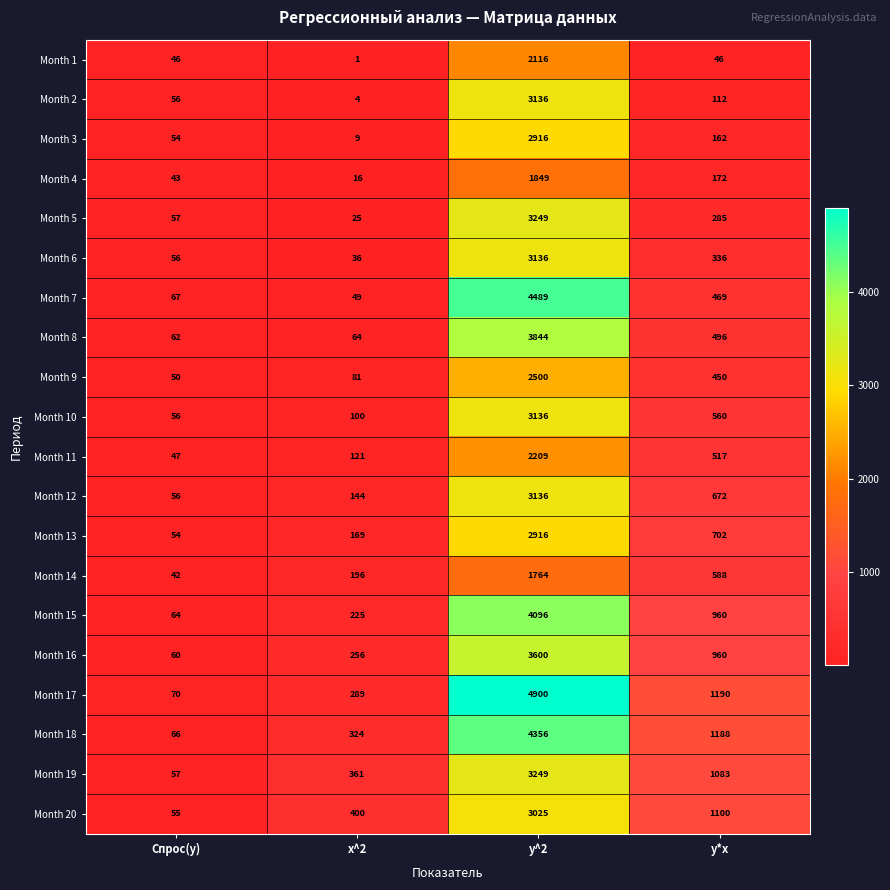

Rank the categories by Month 2 value from highest to lowest.

y^2, y*x, Спрос(y), x^2